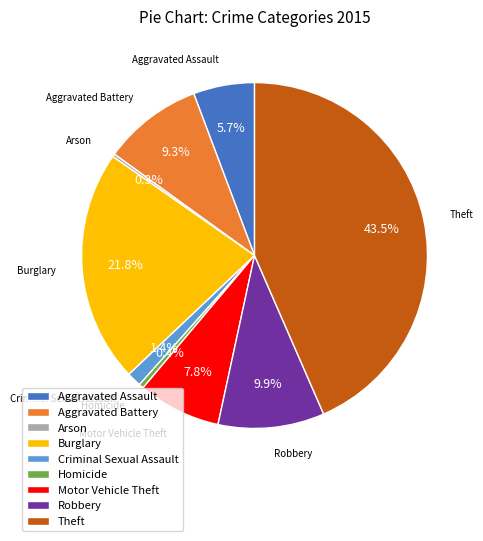

What percentage is the Robbery slice, to the nearest percent?

10%